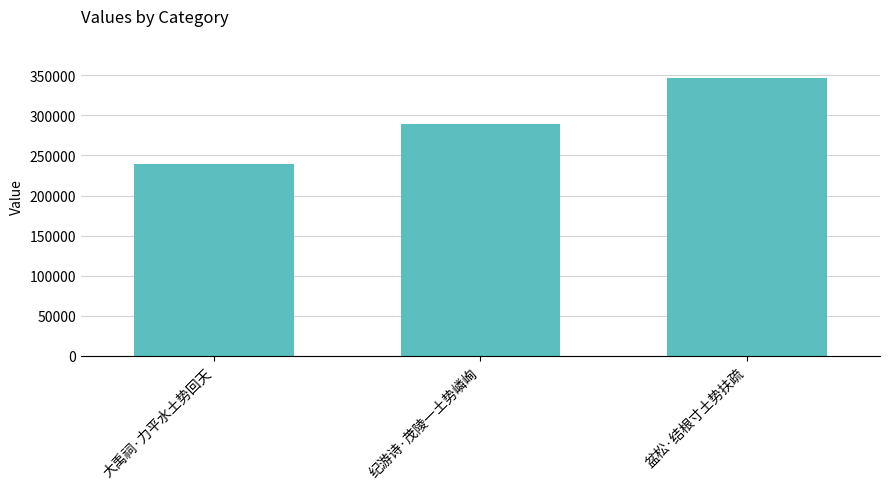

List the labels in order of value, smallest first.

大禹祠·力平水土势回天, 纪游诗·茂陵一土势嶙峋, 盆松·结根寸土势扶疏